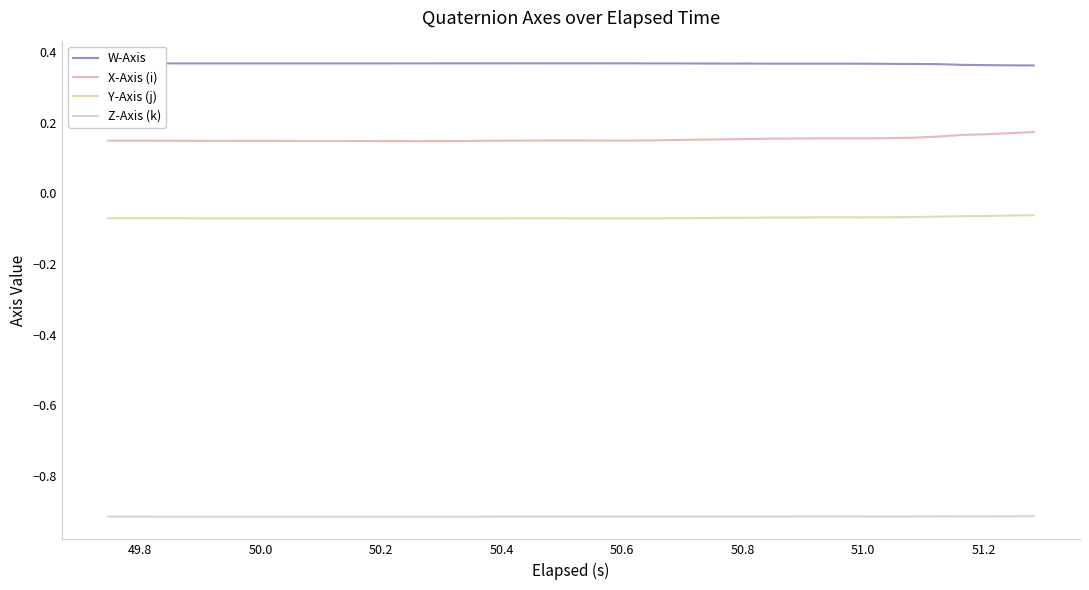

True or false: W-Axis and Y-Axis (j) cross at least once.

False